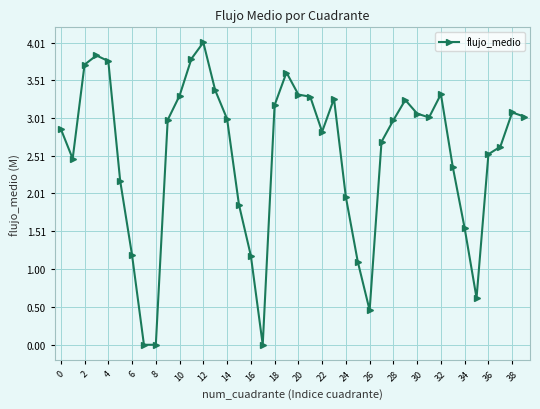

How many values exceed 2?

29